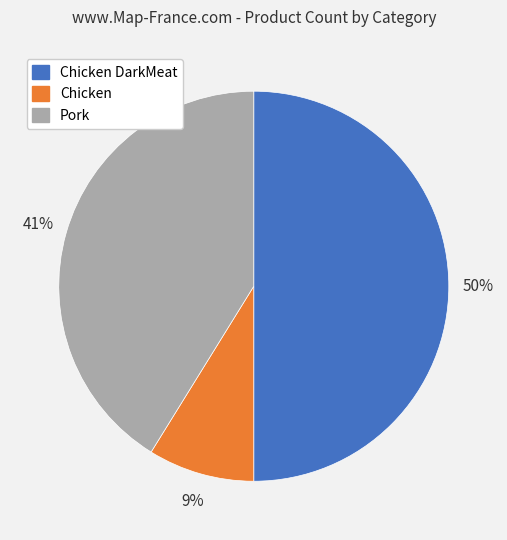

To the nearest percent, what is the difference between the largest and smallest slice percentages?

41%